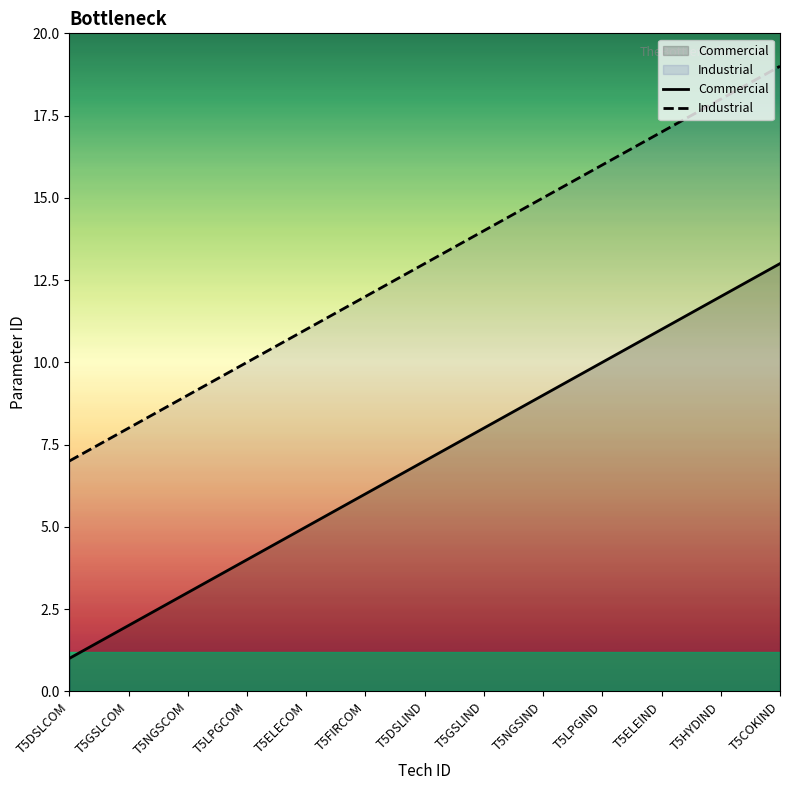

How many data points in Commercial are above 7?

6